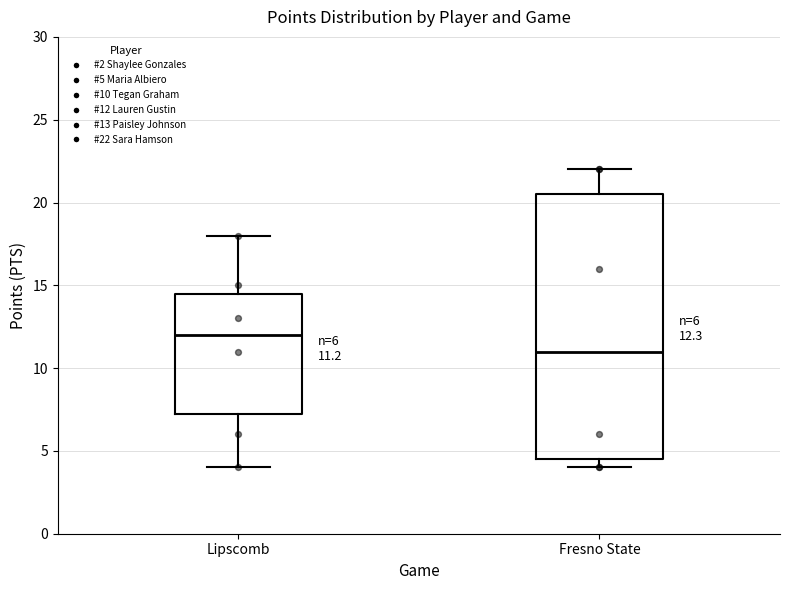

Which box's median line is the highest?

Lipscomb